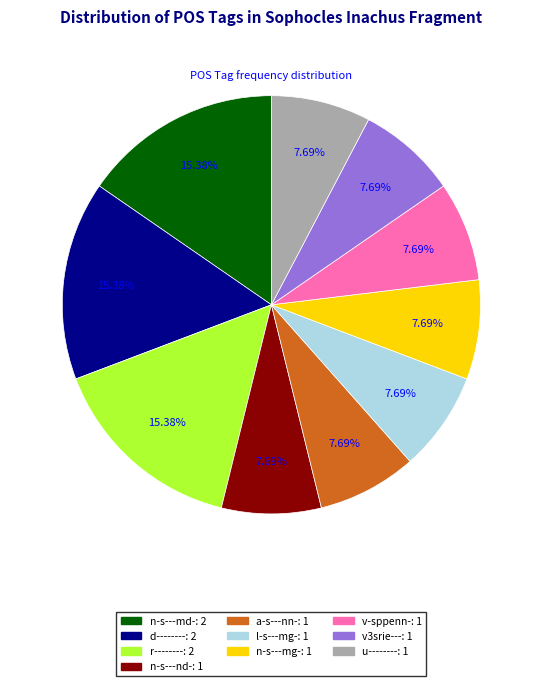

To the nearest percent, what is the combined percentage of v-sppenn- and r--------?

23%